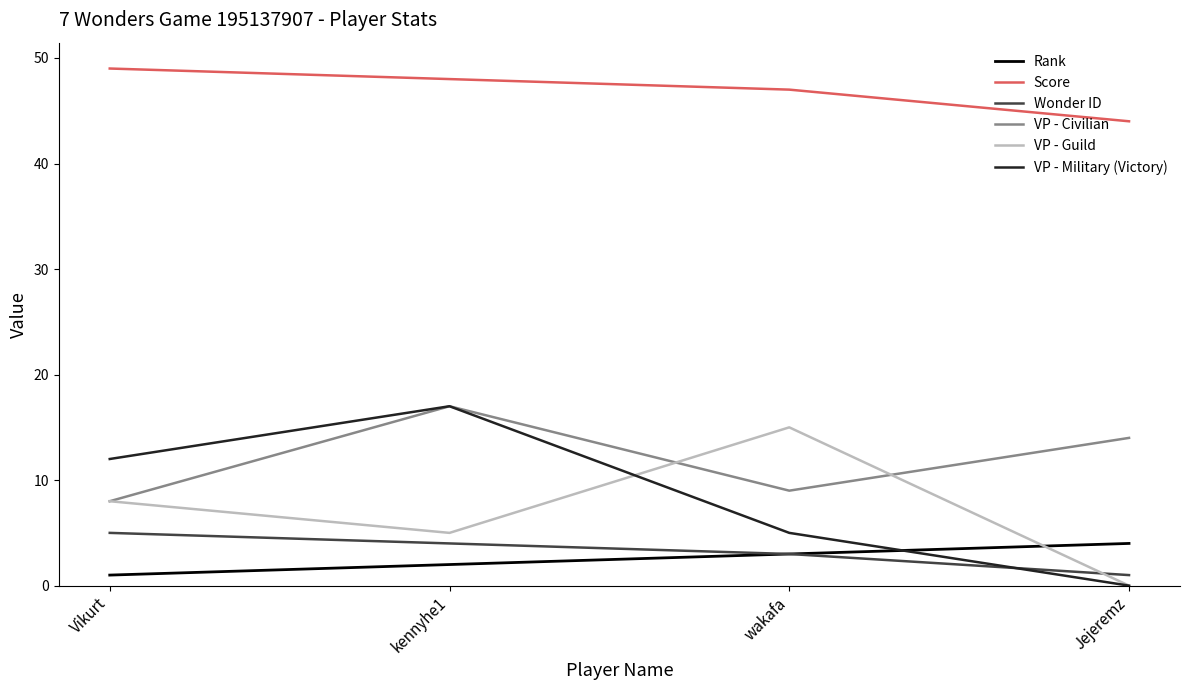

Count the number of data series in this chart.

6